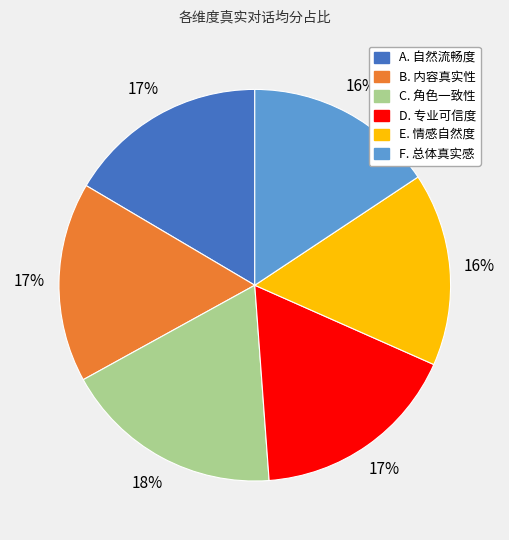

Between B. 内容真实性 and E. 情感自然度, which is larger?

B. 内容真实性